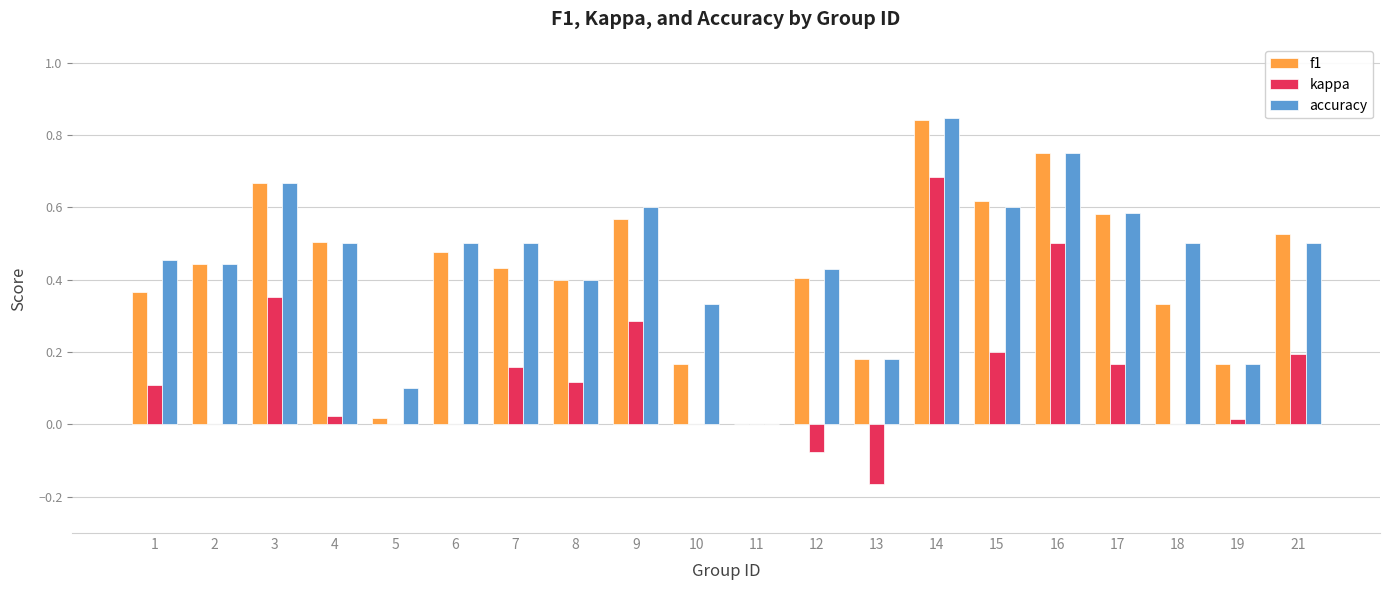

Is the value of f1 at 12 greater than the value of kappa at 15?

Yes